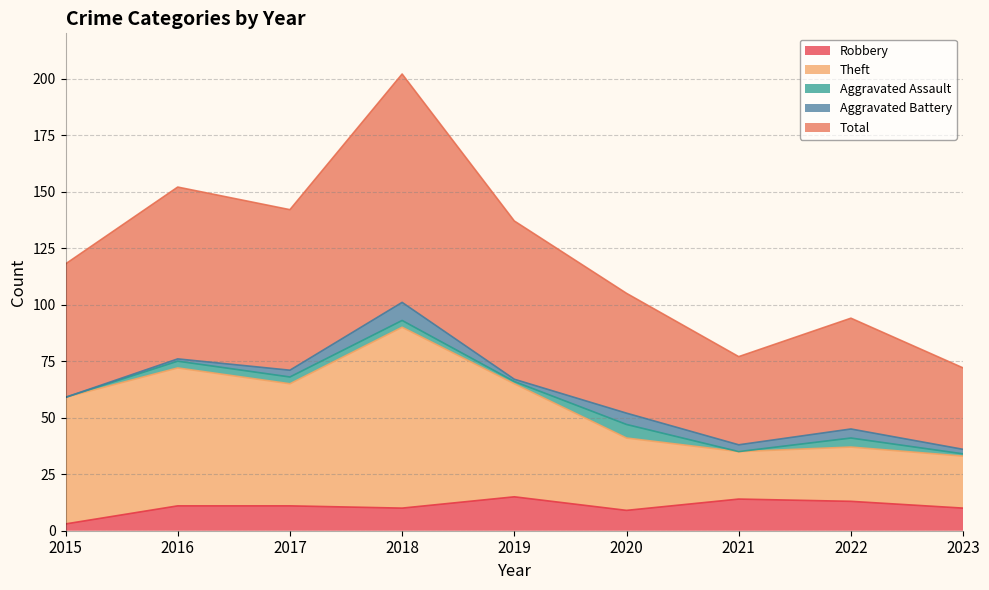

What are all the series names shown in the legend?

Robbery, Theft, Aggravated Assault, Aggravated Battery, Total